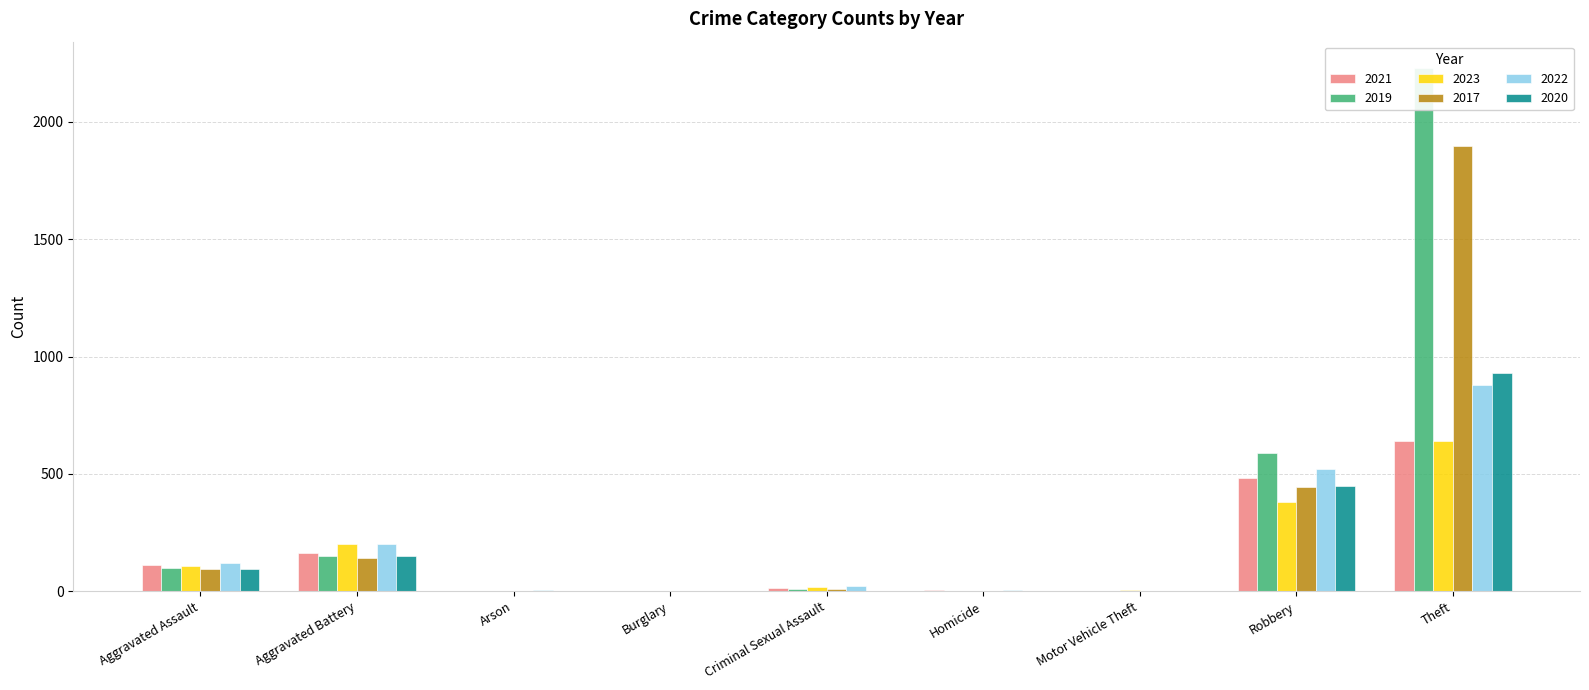

Reading left to right, transcribe all the data shown in this chart.

2021: Aggravated Assault=110	Aggravated Battery=163	Arson=2	Burglary=1	Criminal Sexual Assault=14	Homicide=4	Motor Vehicle Theft=2	Robbery=484	Theft=642
2019: Aggravated Assault=98	Aggravated Battery=148	Arson=1	Burglary=1	Criminal Sexual Assault=8	Homicide=2	Motor Vehicle Theft=1	Robbery=591	Theft=2230
2023: Aggravated Assault=108	Aggravated Battery=202	Arson=1	Burglary=0	Criminal Sexual Assault=17	Homicide=2	Motor Vehicle Theft=6	Robbery=379	Theft=642
2017: Aggravated Assault=95	Aggravated Battery=142	Arson=0	Burglary=2	Criminal Sexual Assault=8	Homicide=1	Motor Vehicle Theft=2	Robbery=446	Theft=1896
2022: Aggravated Assault=121	Aggravated Battery=202	Arson=5	Burglary=1	Criminal Sexual Assault=24	Homicide=5	Motor Vehicle Theft=2	Robbery=521	Theft=880
2020: Aggravated Assault=94	Aggravated Battery=150	Arson=1	Burglary=0	Criminal Sexual Assault=3	Homicide=3	Motor Vehicle Theft=3	Robbery=450	Theft=930